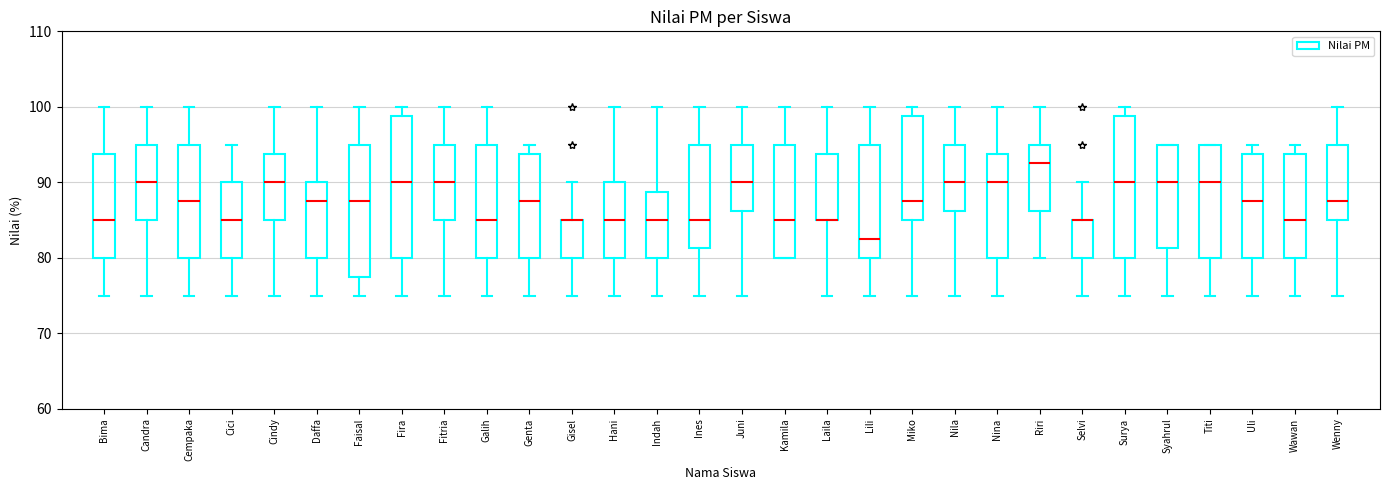

Reading left to right, transcribe this box plot: for each box, give where its median line is, the range the box spans, and where its two whiskers end, as read against the y-axis. The values are not printed on the chart, so give them approximately, as read against the axis.

Bima: median 85, box 80 to 94, whiskers 75 to 100
Candra: median 90, box 85 to 95, whiskers 75 to 100
Cempaka: median 88, box 80 to 95, whiskers 75 to 100
Cici: median 85, box 80 to 90, whiskers 75 to 95
Cindy: median 90, box 85 to 94, whiskers 75 to 100
Daffa: median 88, box 80 to 90, whiskers 75 to 100
Faisal: median 88, box 78 to 95, whiskers 75 to 100
Fira: median 90, box 80 to 99, whiskers 75 to 100
Fitria: median 90, box 85 to 95, whiskers 75 to 100
Galih: median 85, box 80 to 95, whiskers 75 to 100
Genta: median 88, box 80 to 94, whiskers 75 to 95
Gisel: median 85 (drawn on the box's upper edge), box 80 to 85, whiskers 75 to 90
Hani: median 85, box 80 to 90, whiskers 75 to 100
Indah: median 85, box 80 to 89, whiskers 75 to 100
Ines: median 85, box 81 to 95, whiskers 75 to 100
Juni: median 90, box 86 to 95, whiskers 75 to 100
Kamila: median 85, box 80 to 95, whiskers 80 to 100
Laila: median 85 (drawn on the box's lower edge), box 85 to 94, whiskers 75 to 100
Lili: median 83, box 80 to 95, whiskers 75 to 100
Miko: median 88, box 85 to 99, whiskers 75 to 100
Nila: median 90, box 86 to 95, whiskers 75 to 100
Nina: median 90, box 80 to 94, whiskers 75 to 100
Riri: median 93, box 86 to 95, whiskers 80 to 100
Selvi: median 85 (drawn on the box's upper edge), box 80 to 85, whiskers 75 to 90
Surya: median 90, box 80 to 99, whiskers 75 to 100
Syahrul: median 90, box 81 to 95, whiskers 75 to 95
Titi: median 90, box 80 to 95, whiskers 75 to 95
Uli: median 88, box 80 to 94, whiskers 75 to 95
Wawan: median 85, box 80 to 94, whiskers 75 to 95
Wenny: median 88, box 85 to 95, whiskers 75 to 100